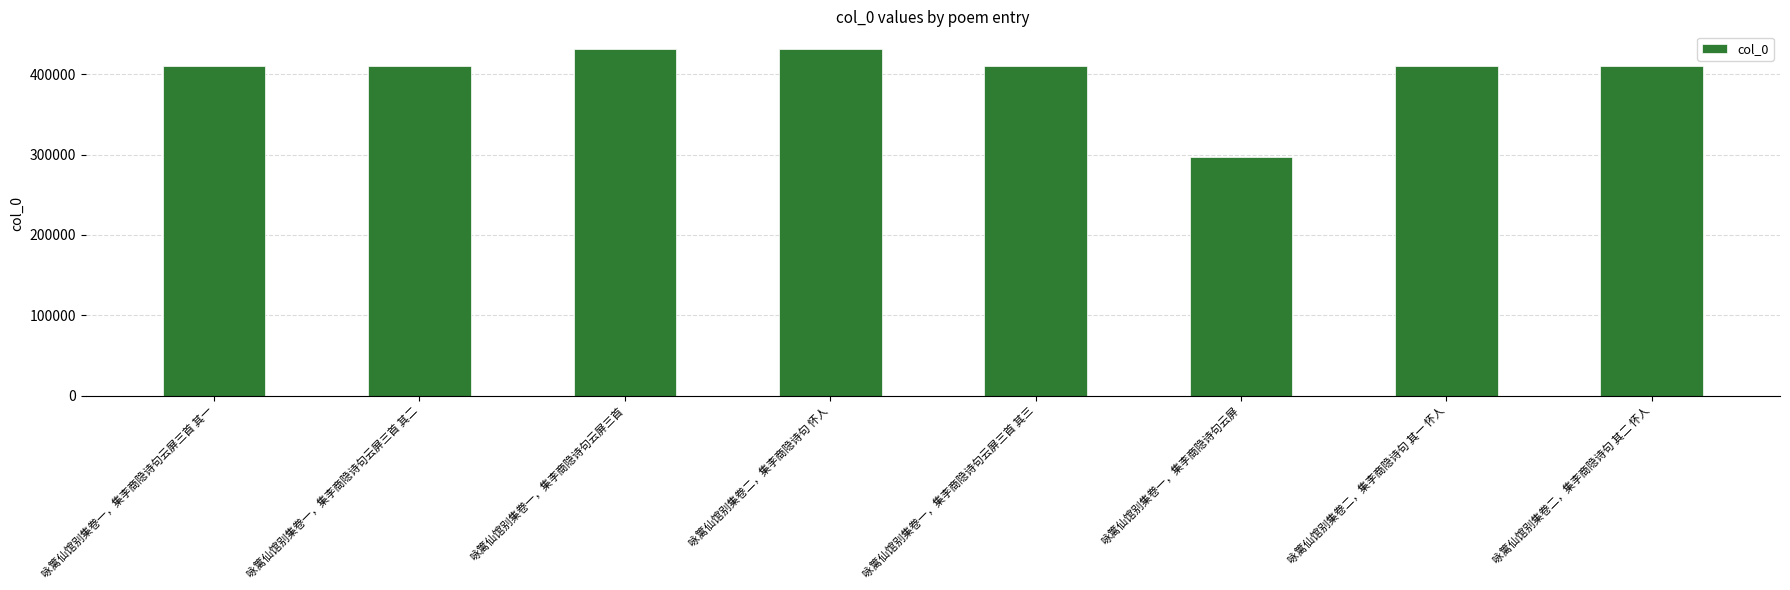

Are the bars horizontal?

No